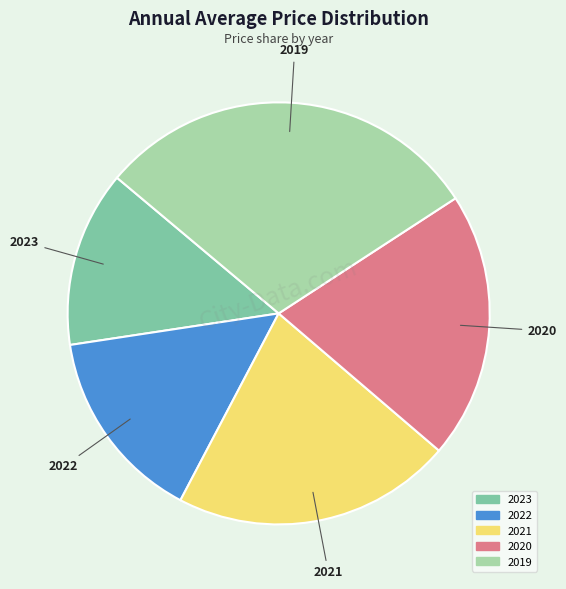

What is the largest slice in the pie chart?

2019